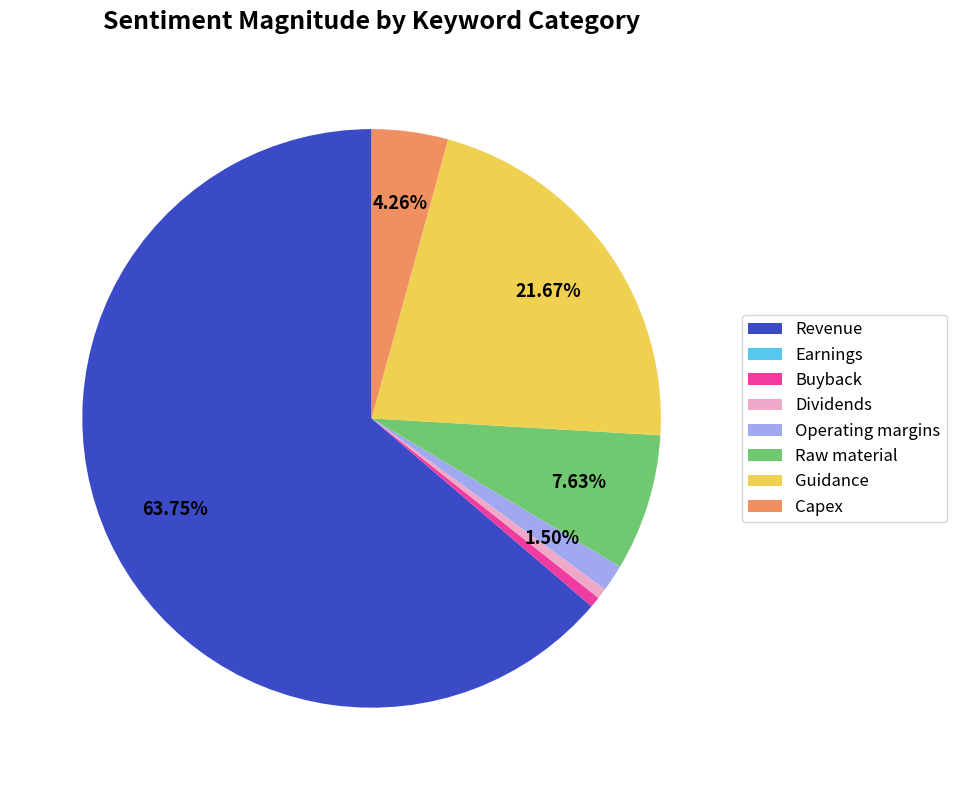

What portion of the pie excludes Operating margins?

98.5%